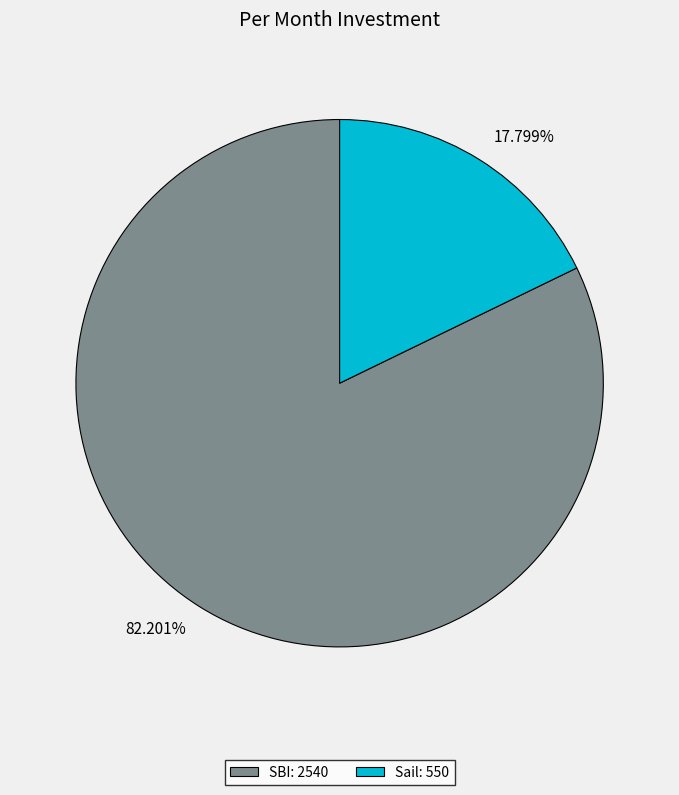

What percentage is the Sail slice, to the nearest percent?

18%